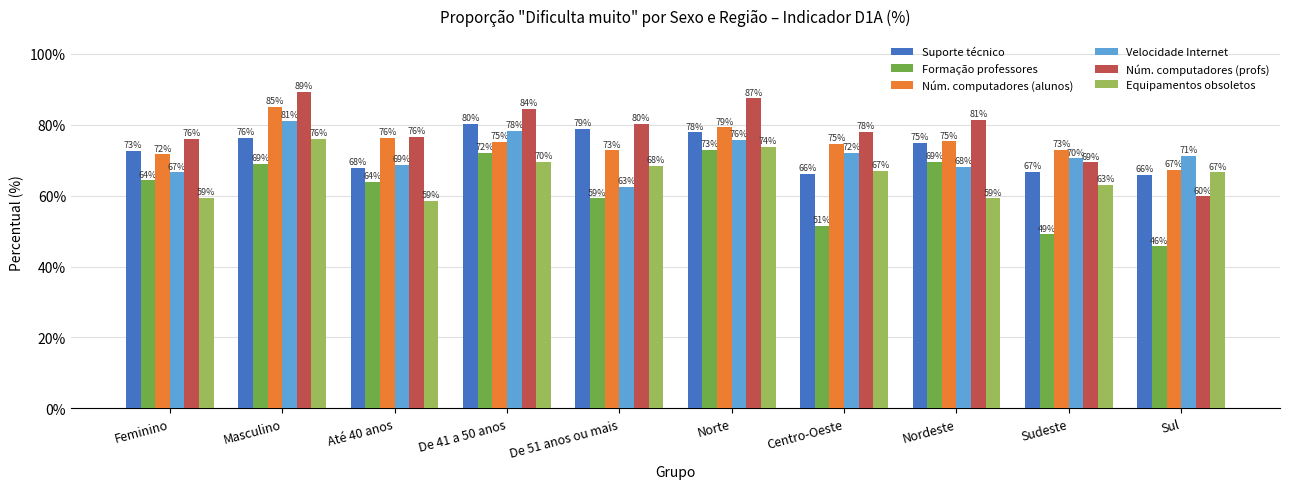

How many groups of bars are there?

10